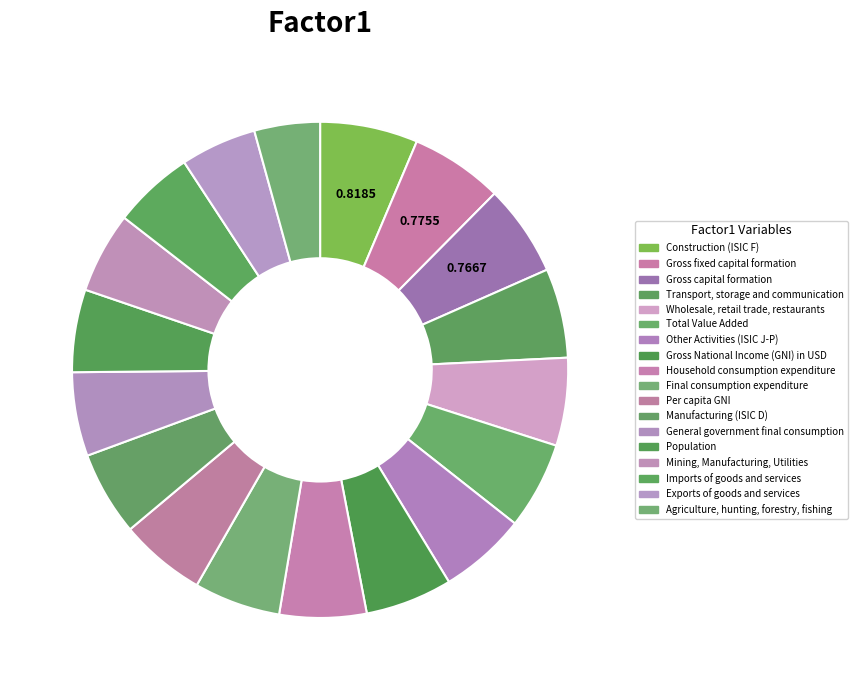

Is the sum of Imports of goods and services and Exports of goods and services greater than half?

No